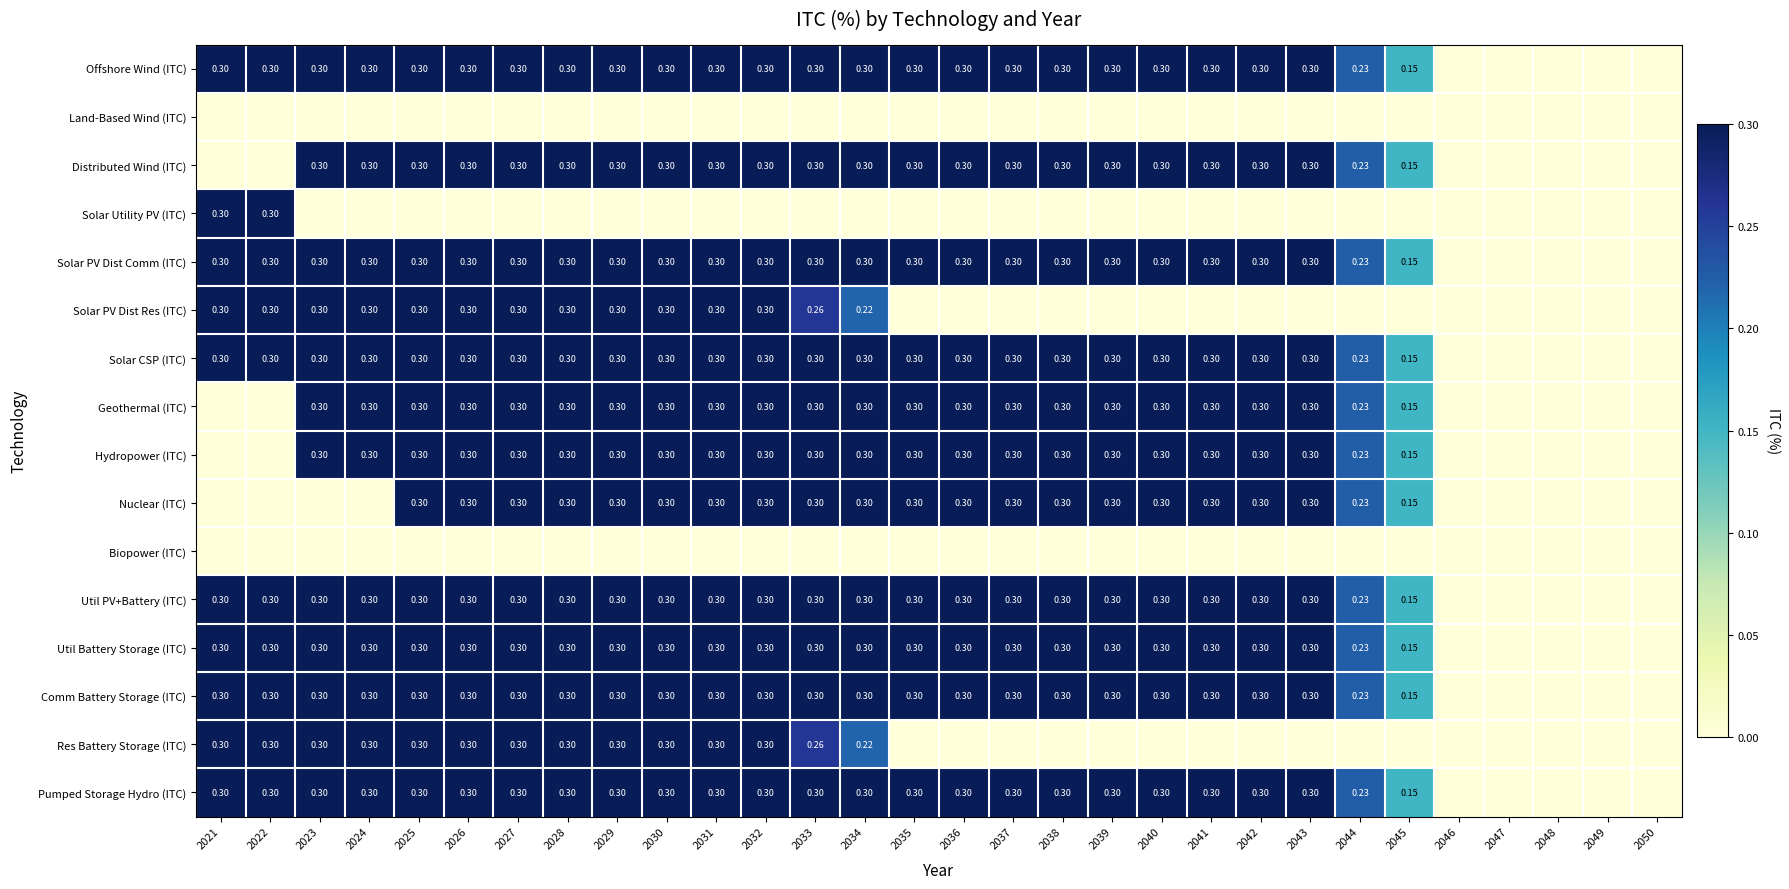

Is it true that Offshore Wind (ITC) equals 0.1 at 2026?

False